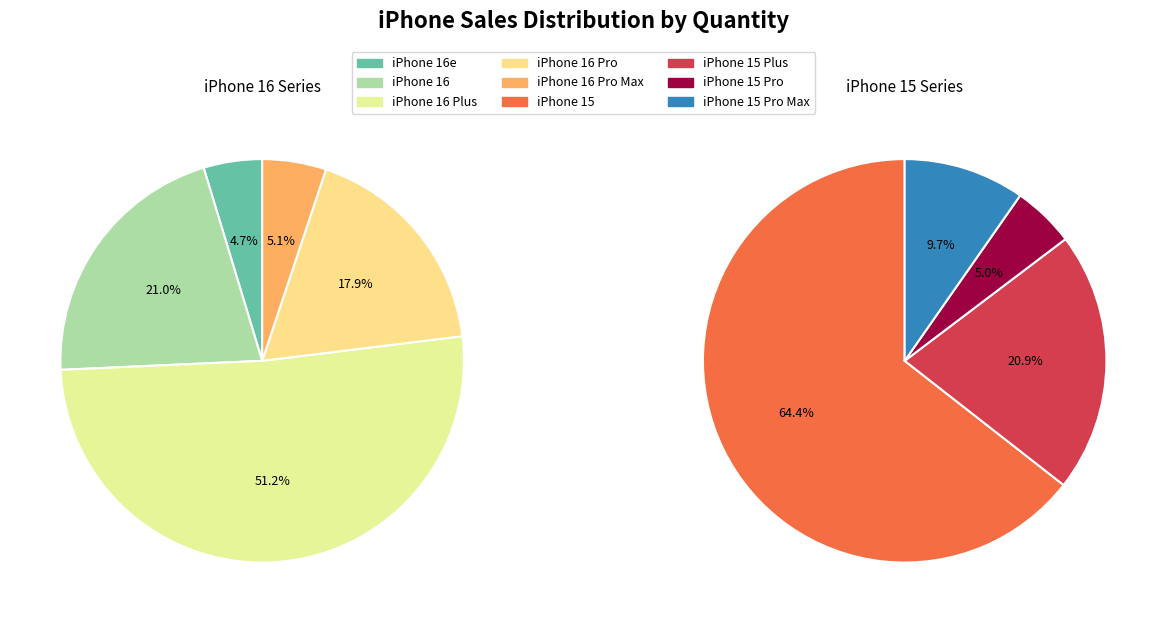

How many segments does this pie chart have?

9